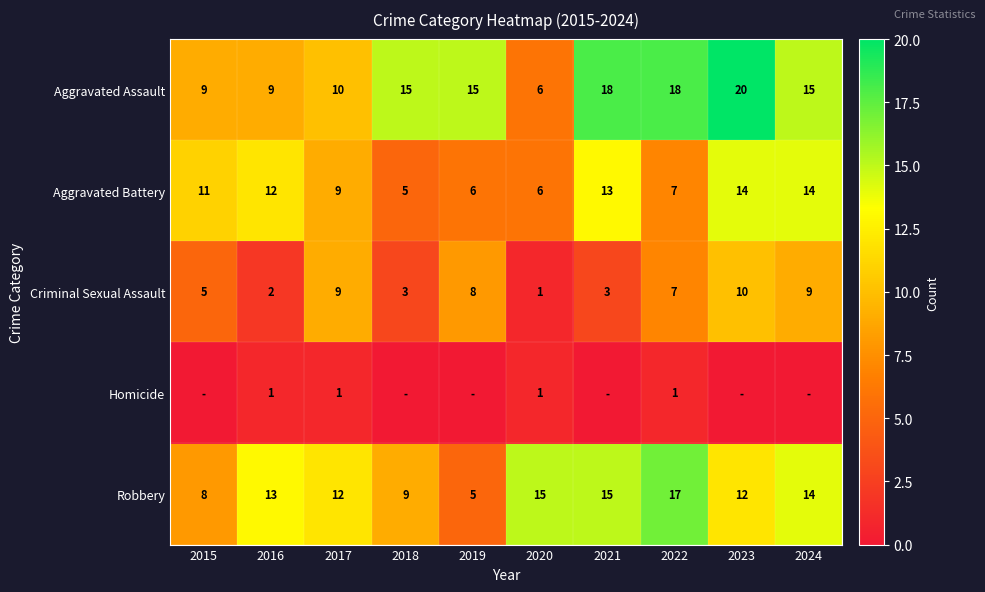

What is the difference between the highest and lowest values at 2020?

14